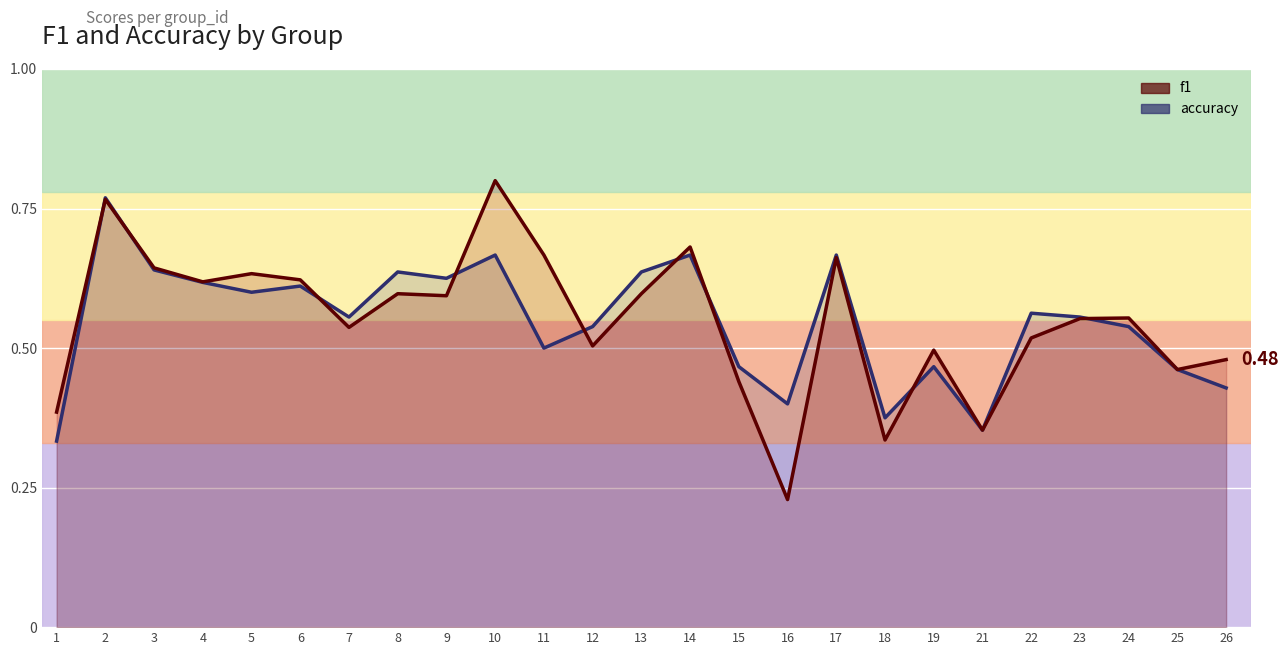

Reading right to left, transcribe all the data shown in this chart.

accuracy (line): 26=0.4	25=0.5	24=0.5	23=0.6	22=0.6	21=0.4	19=0.5	18=0.4	17=0.7	16=0.4	15=0.5	14=0.7	13=0.6	12=0.5	11=0.5	10=0.7	9=0.6	8=0.6	7=0.6	6=0.6	5=0.6	4=0.6	3=0.6	2=0.8	1=0.3
f1 (line): 26=0.5	25=0.5	24=0.6	23=0.6	22=0.5	21=0.4	19=0.5	18=0.3	17=0.7	16=0.2	15=0.4	14=0.7	13=0.6	12=0.5	11=0.7	10=0.8	9=0.6	8=0.6	7=0.5	6=0.6	5=0.6	4=0.6	3=0.6	2=0.8	1=0.4